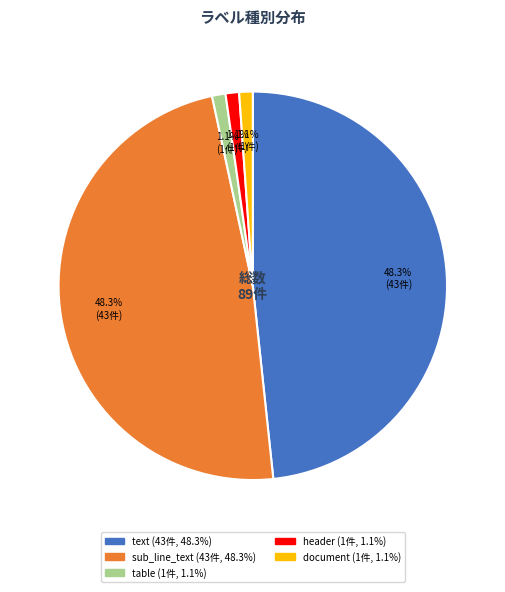

What percentage is NOT represented by table?

98.9%